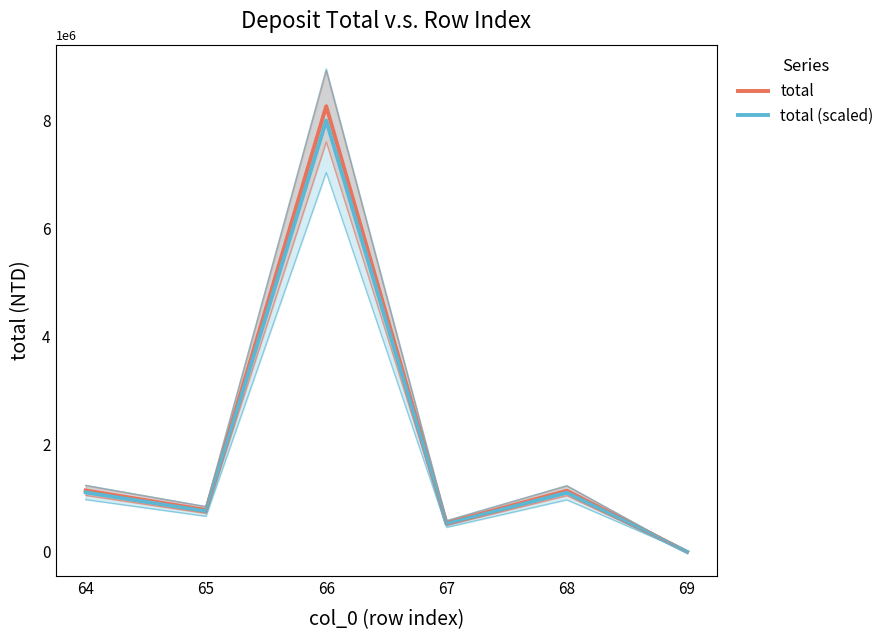

What is the difference between the highest and lowest values at 69?

40.8